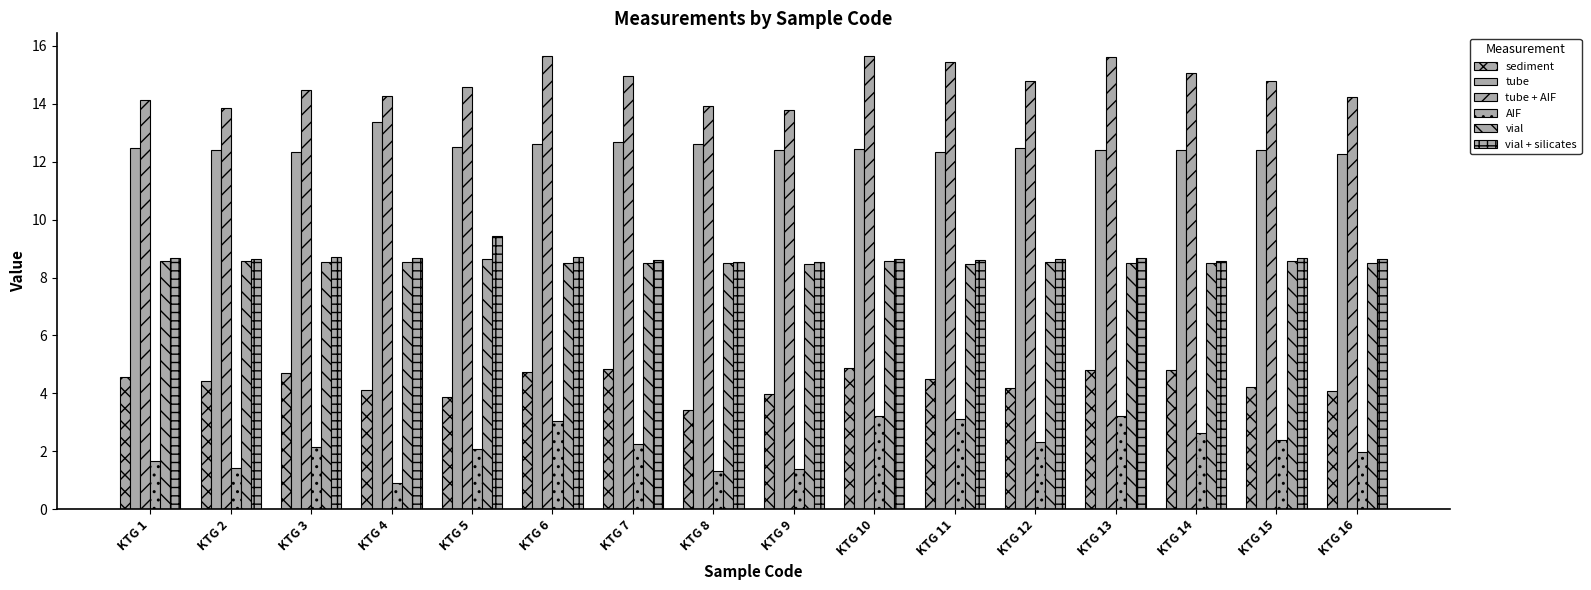

Does the chart contain stacked bars?

No